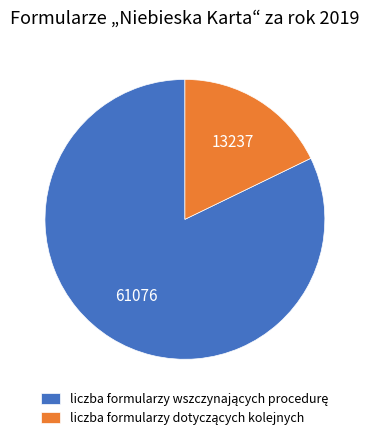

Is there any slice that represents more than half of the pie?

Yes